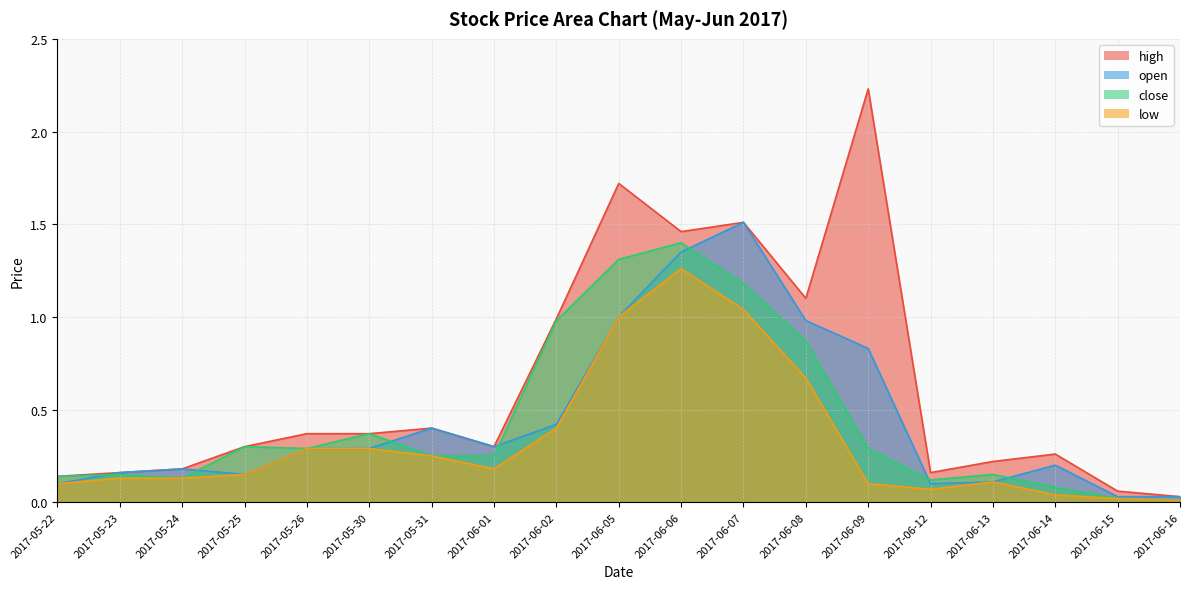

What position from the left is 2017-06-07?

12